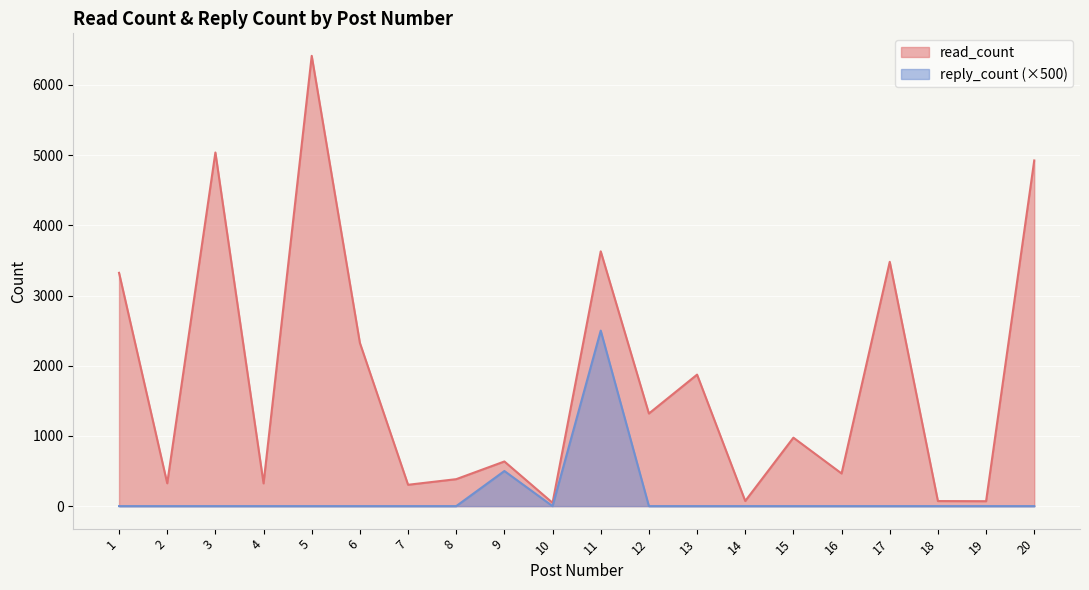

At how many categories does at least one series exceed 2543?

6